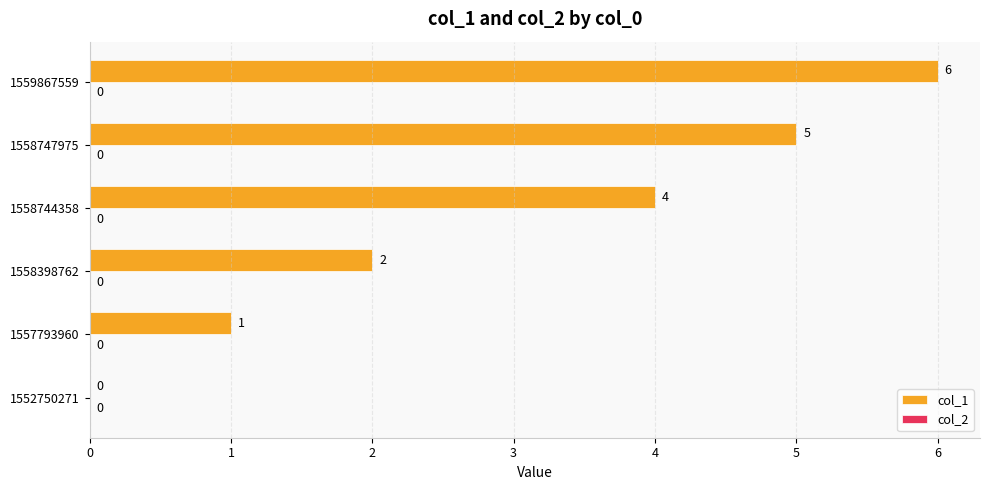

Which has a higher value, 1557793960 or 1559867559?

1559867559